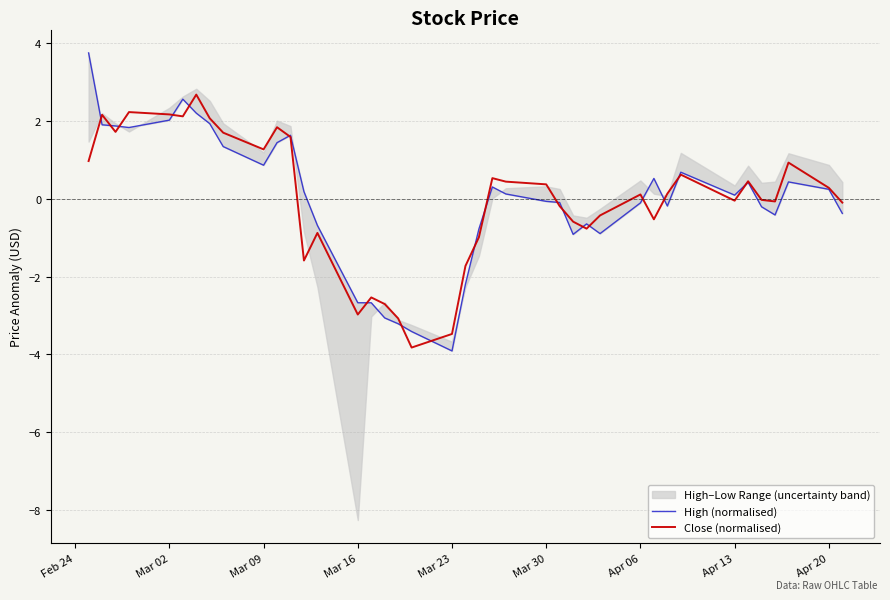

How many lines are shown in the chart?

2